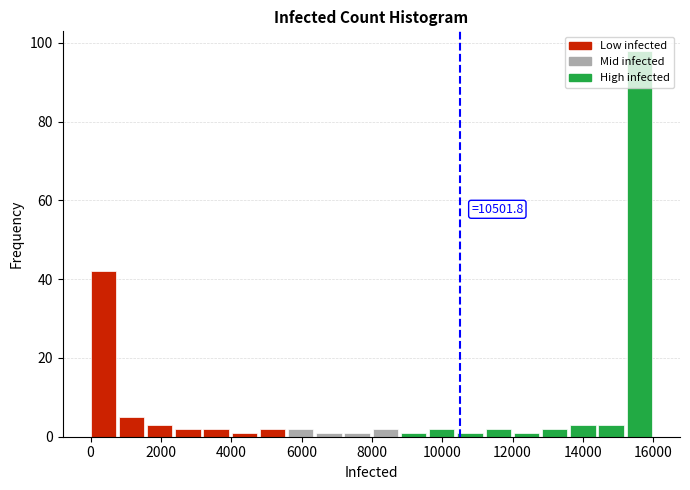

Over which range of the x-axis is the bar tallest?

15200 to 16000